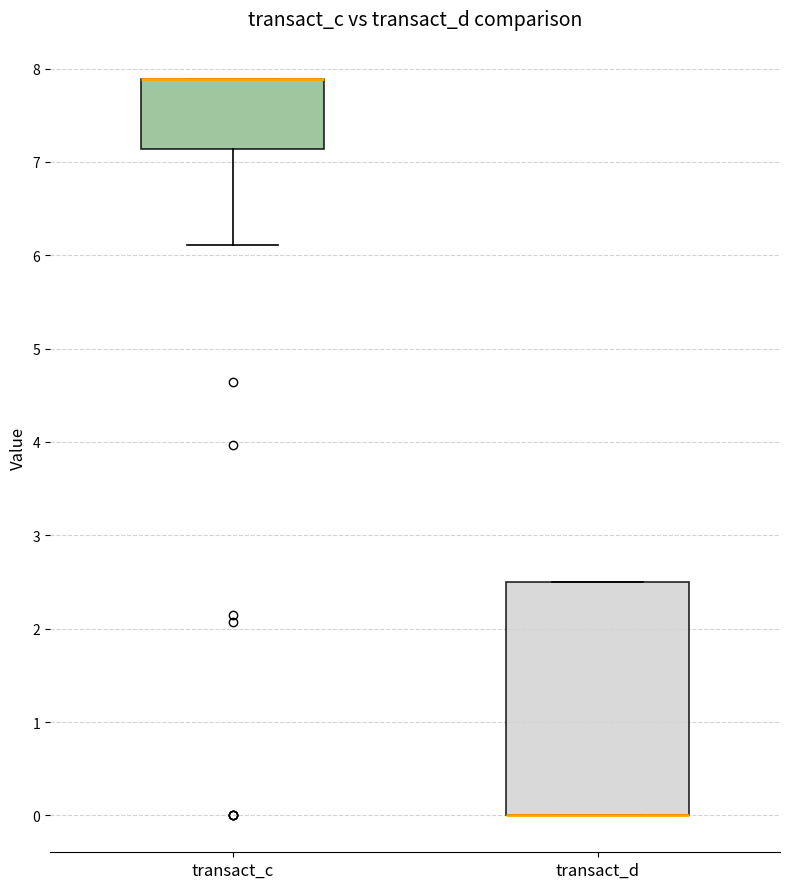

Where is the lower edge of the box for transact_c on the y-axis? The values are not printed on the chart, so give them approximately, as read against the axis.

7.1